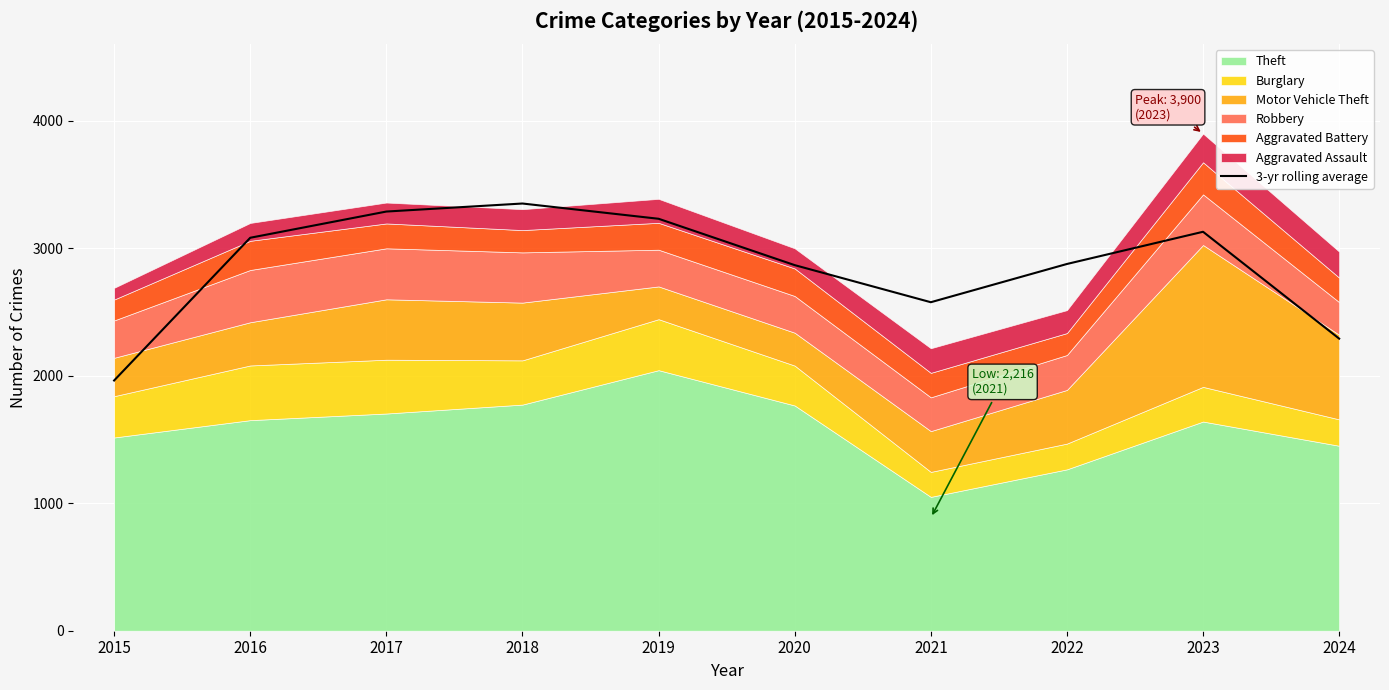

Reading left to right, what are all the values shown in this chart?

1963.0	3082.7	3288.3	3351.3	3231.7	2868.0	2577.0	2877.0	3129.7	2291.3